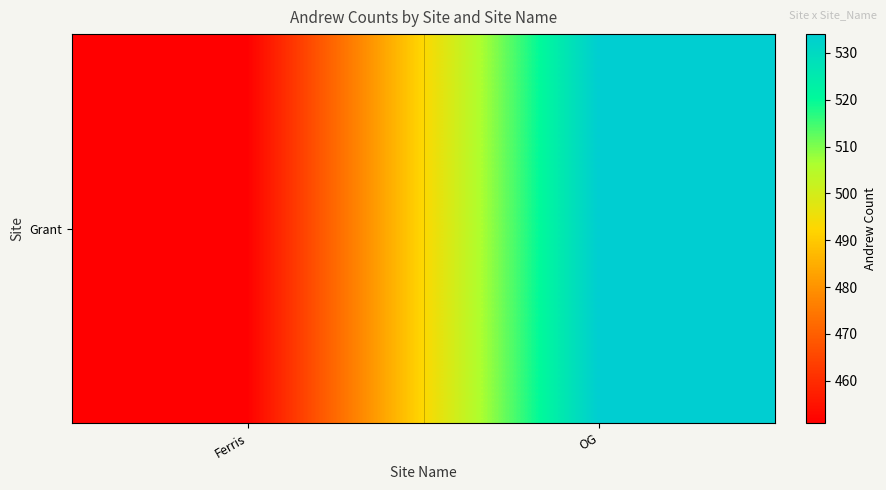

What is the smallest value displayed?

451